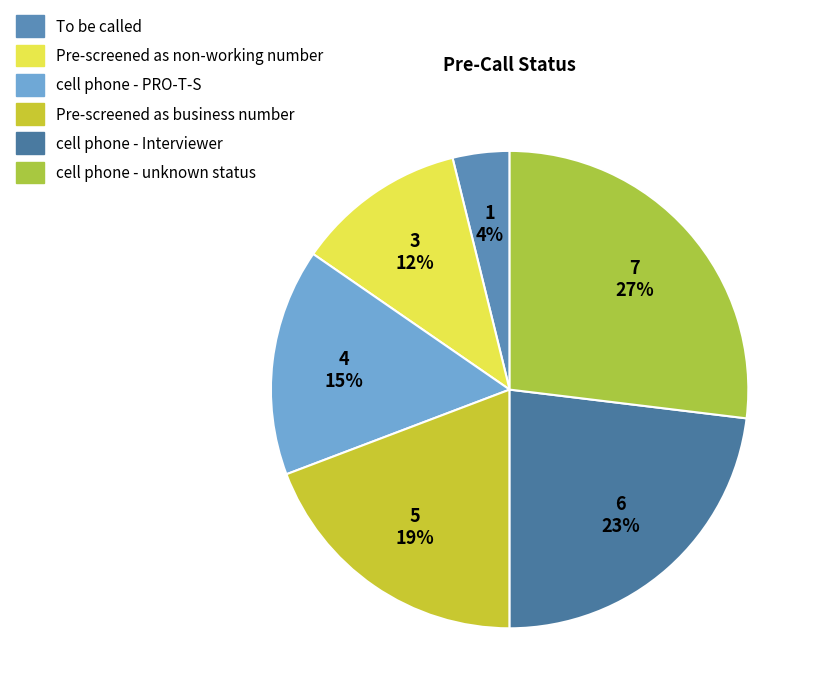

Does any single category account for the majority?

No